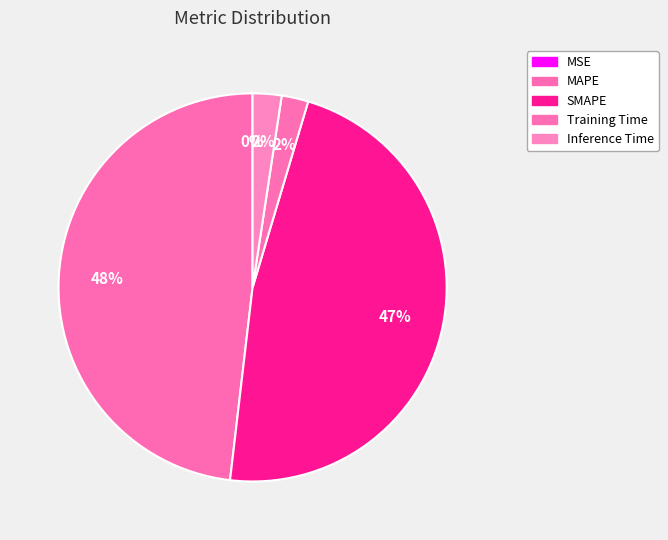

Rank the categories by value from highest to lowest.

MAPE, SMAPE, Inference Time, Training Time, MSE